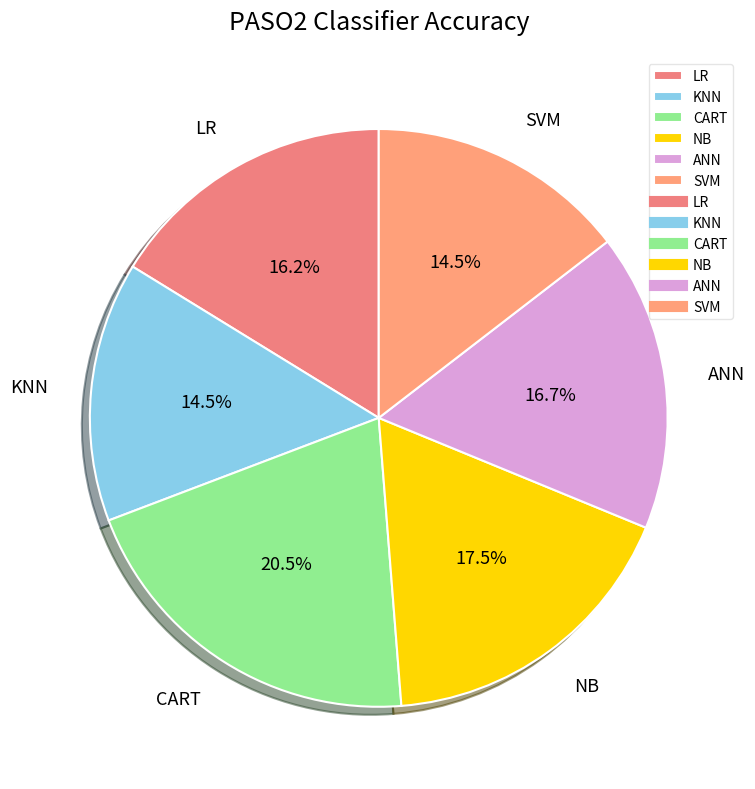

What is the largest slice in the pie chart?

CART